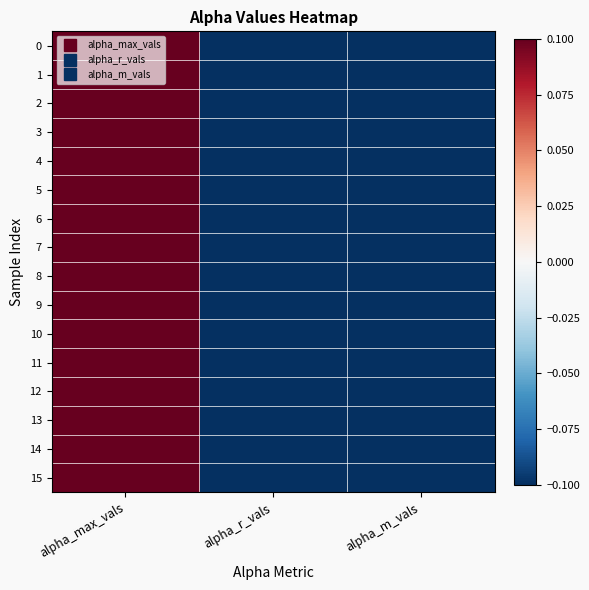

Reading left to right, what are all the values shown in this chart?

0: alpha_max_vals=0.3	alpha_r_vals=-0.1	alpha_m_vals=-0.2
1: alpha_max_vals=0.3	alpha_r_vals=-0.1	alpha_m_vals=-0.1
2: alpha_max_vals=0.3	alpha_r_vals=-0.2	alpha_m_vals=-0.1
3: alpha_max_vals=0.3	alpha_r_vals=-0.2	alpha_m_vals=-0.2
4: alpha_max_vals=0.3	alpha_r_vals=-0.2	alpha_m_vals=-0.2
5: alpha_max_vals=0.3	alpha_r_vals=-0.2	alpha_m_vals=-0.2
6: alpha_max_vals=0.3	alpha_r_vals=-0.2	alpha_m_vals=-0.2
7: alpha_max_vals=0.3	alpha_r_vals=-0.2	alpha_m_vals=-0.2
8: alpha_max_vals=0.3	alpha_r_vals=-0.2	alpha_m_vals=-0.2
9: alpha_max_vals=0.3	alpha_r_vals=-0.2	alpha_m_vals=-0.2
10: alpha_max_vals=0.3	alpha_r_vals=-0.1	alpha_m_vals=-0.1
11: alpha_max_vals=0.3	alpha_r_vals=-0.1	alpha_m_vals=-0.1
12: alpha_max_vals=0.3	alpha_r_vals=-0.1	alpha_m_vals=-0.2
13: alpha_max_vals=0.3	alpha_r_vals=-0.2	alpha_m_vals=-0.2
14: alpha_max_vals=0.3	alpha_r_vals=-0.1	alpha_m_vals=-0.1
15: alpha_max_vals=0.3	alpha_r_vals=-0.2	alpha_m_vals=-0.2